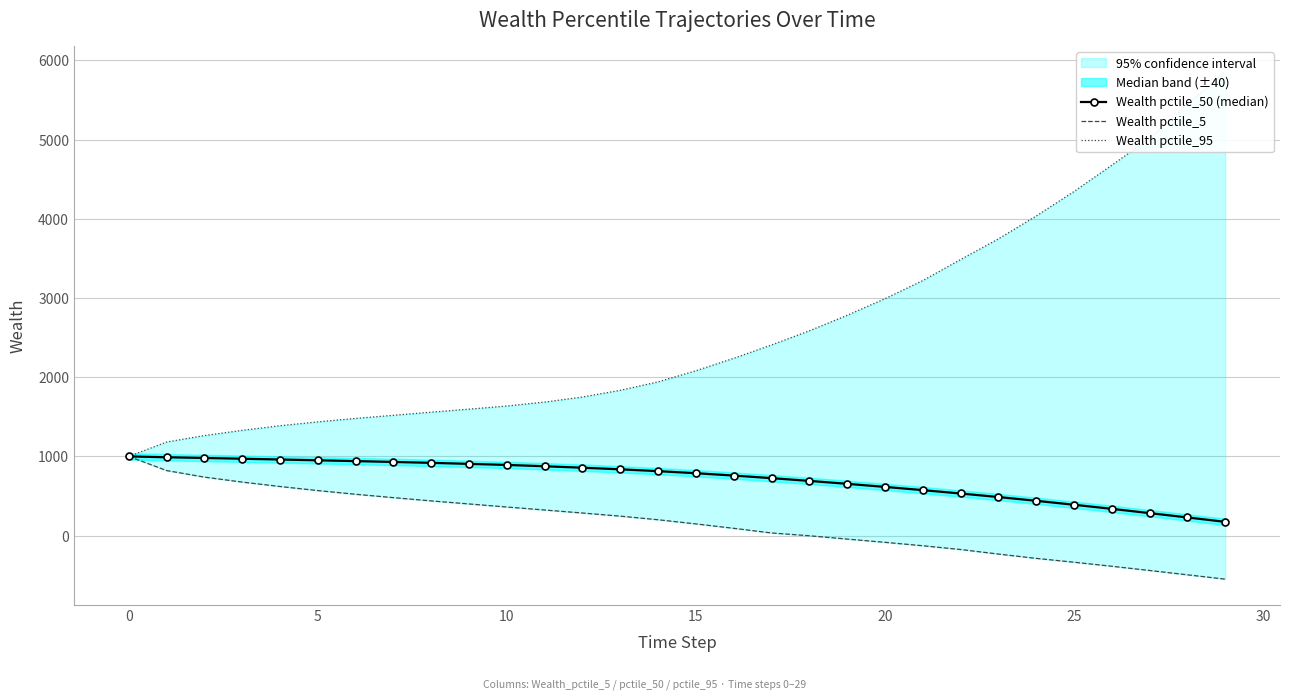

At which label does Wealth pctile_50 (median) reach its minimum?

29